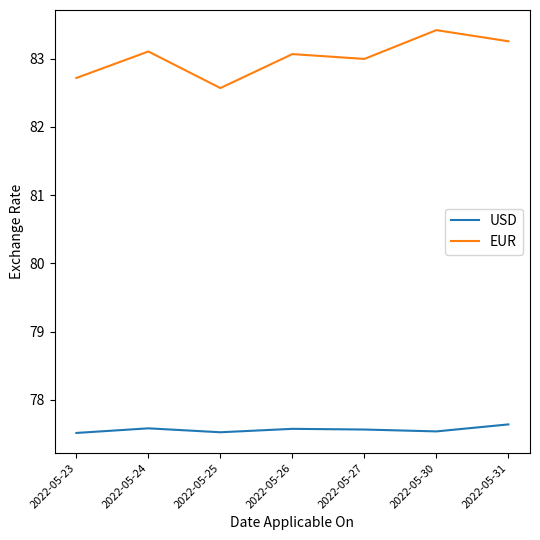

Which series has the largest range (max minus min)?

EUR